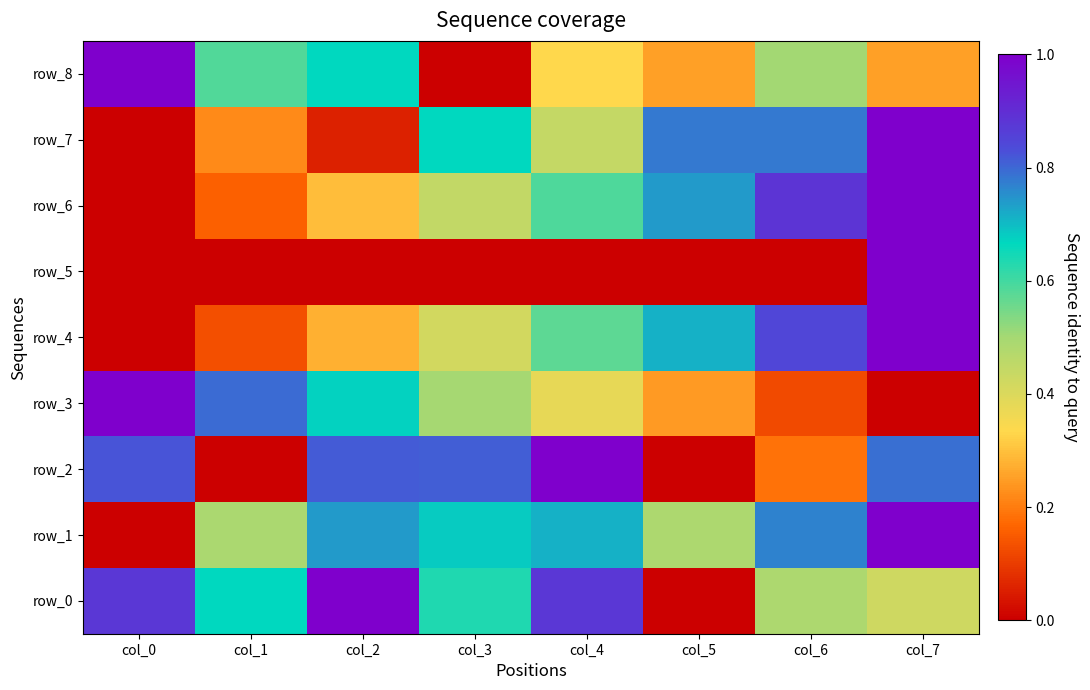

List the series in order of their peak value, highest first.

row_0, row_1, row_2, row_3, row_4, row_5, row_6, row_7, row_8